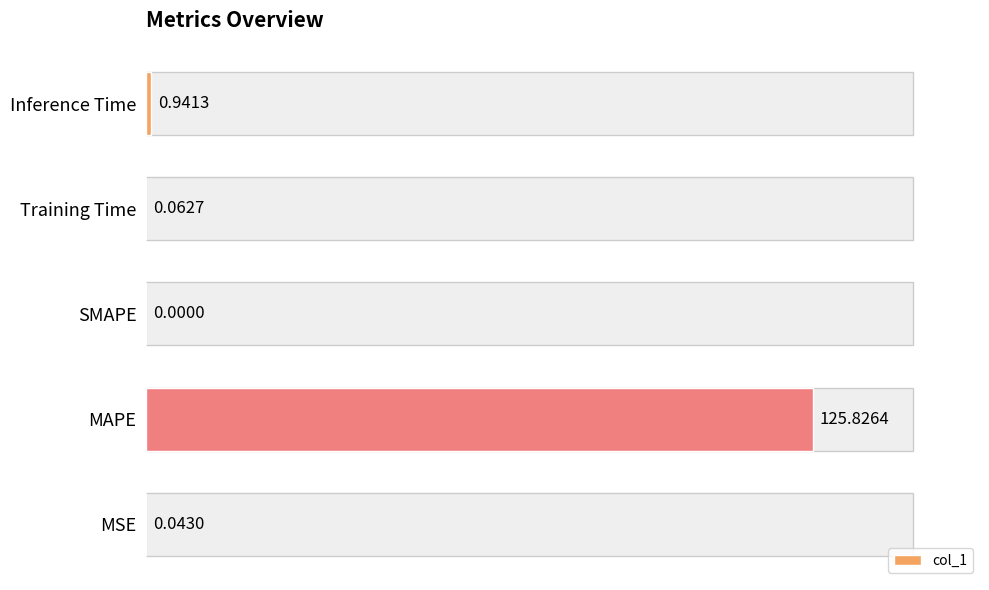

What is the sum of all values?

126.9